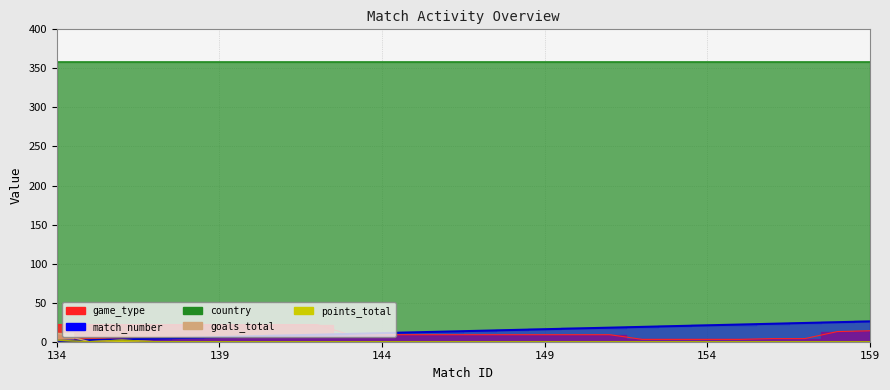

Which category has the lowest value across all series?

135